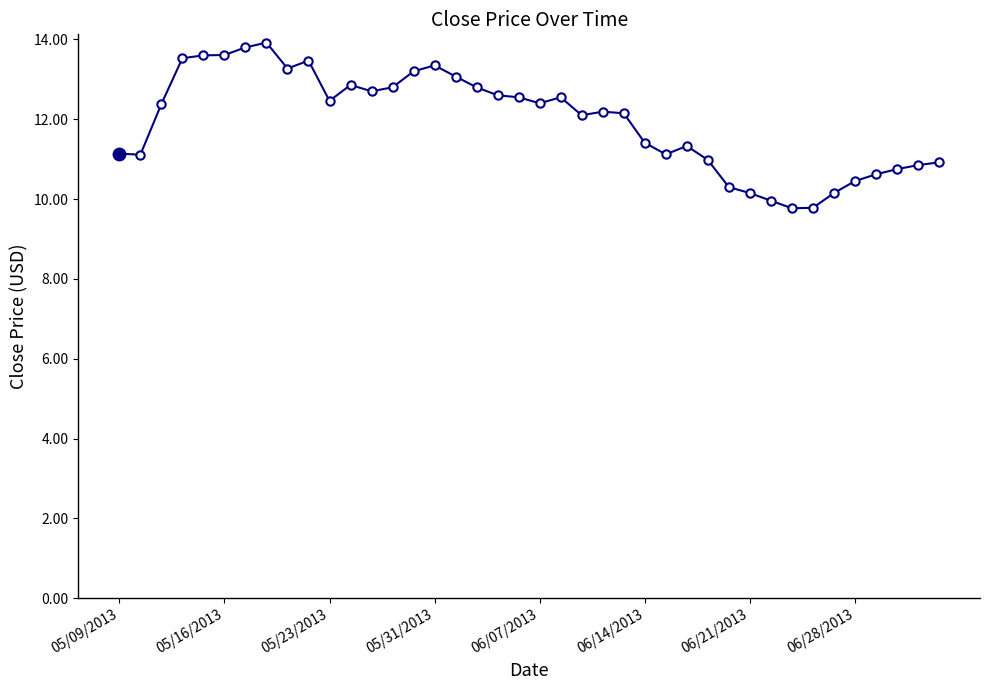

What is the smallest value displayed?

9.8